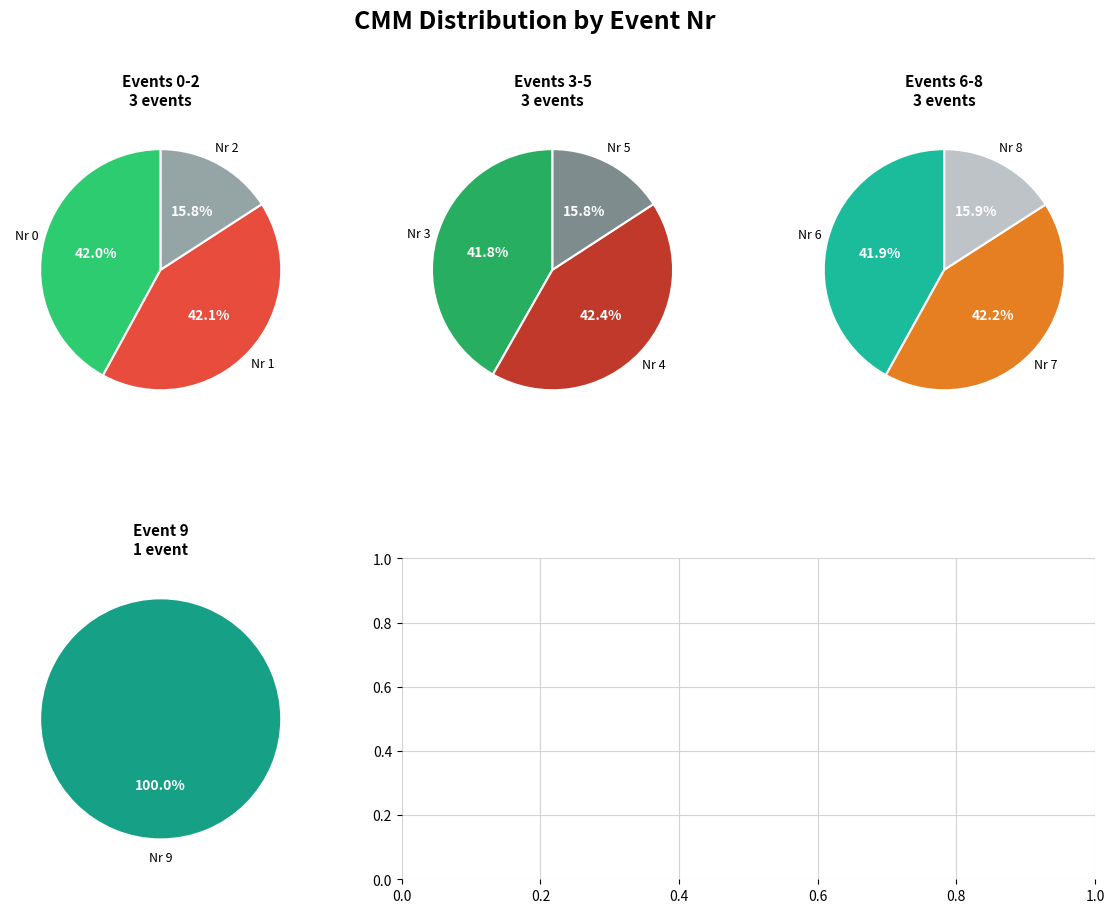

Does 6 represent more than half of the total?

No